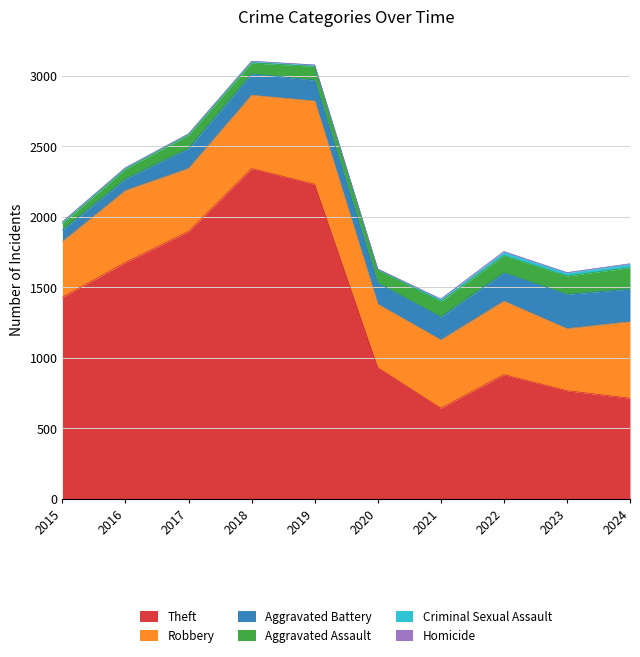

Which series changed the most between 2015 and 2017?

Theft